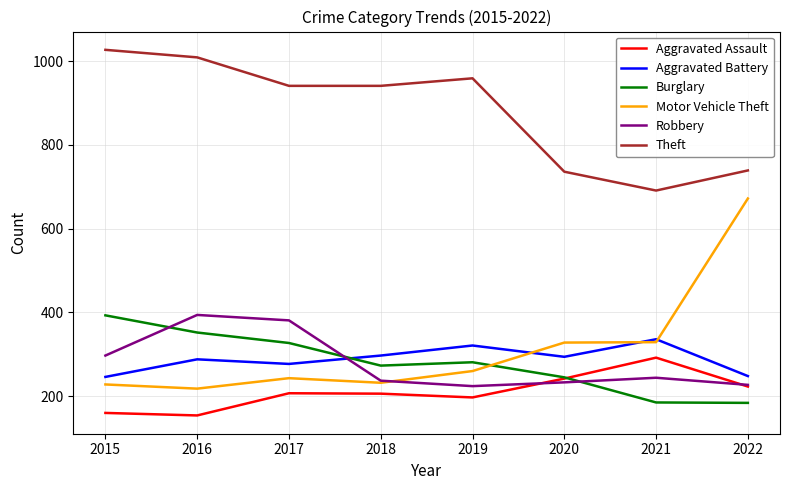

Count the number of data series in this chart.

6